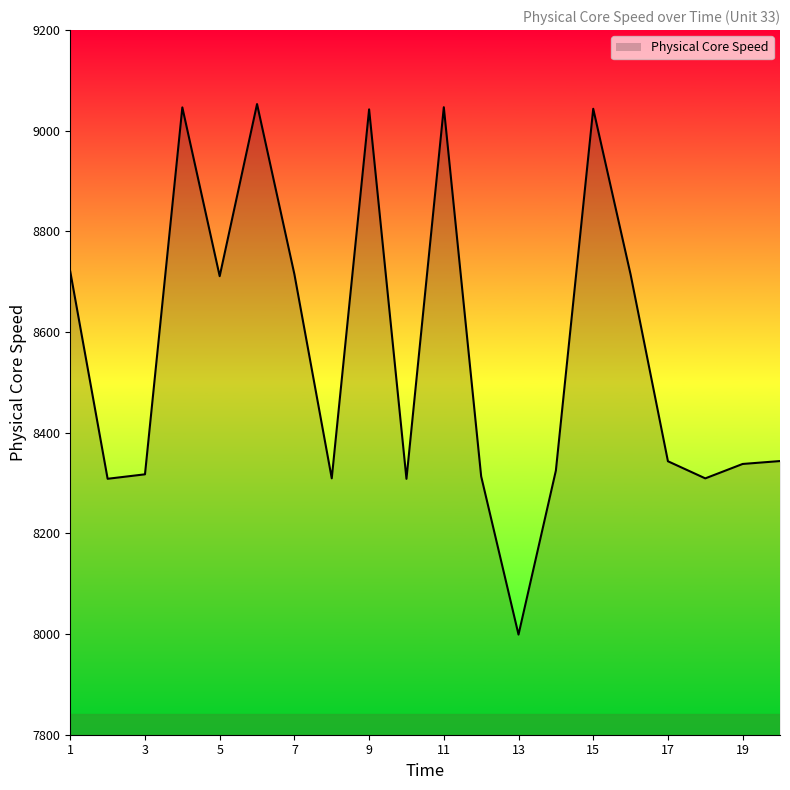

What is the maximum value shown in the chart?

9053.0